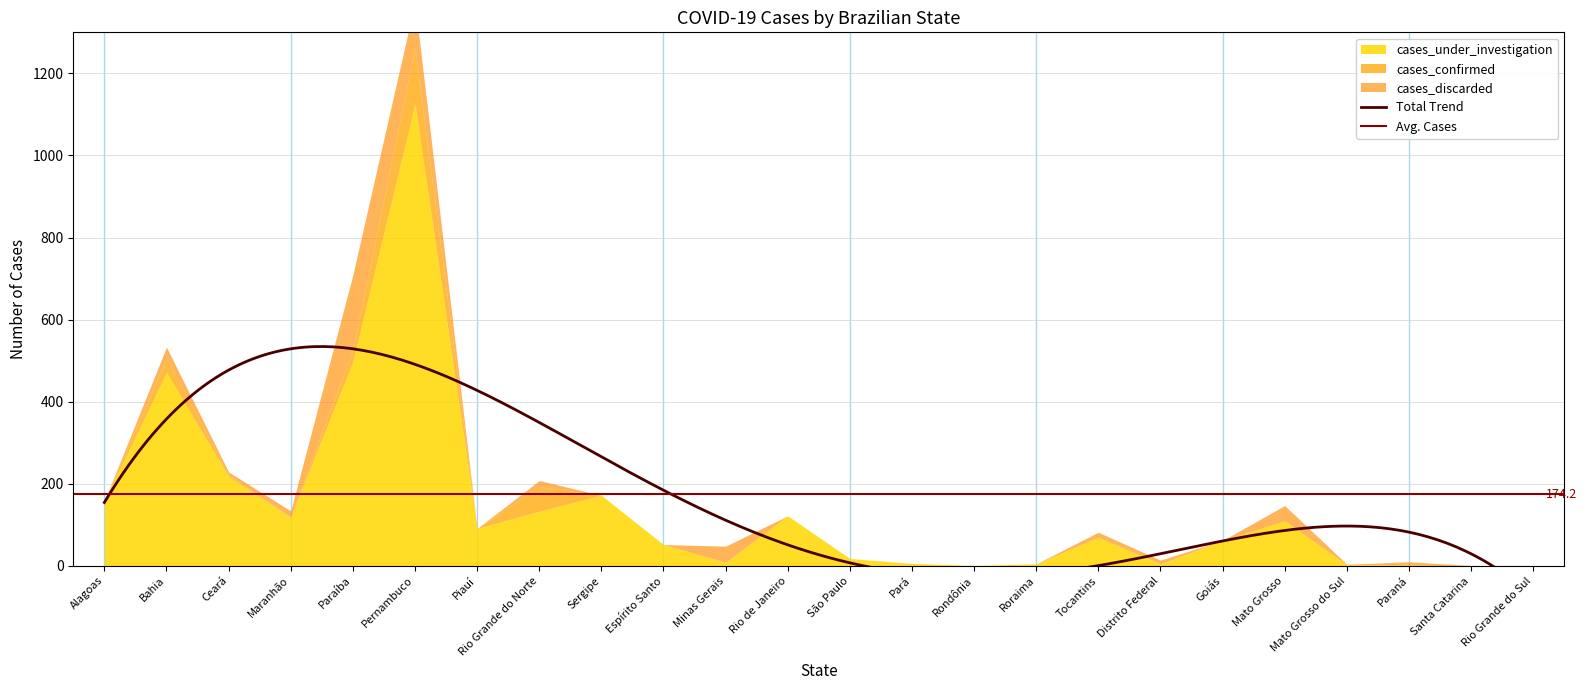

What position from the left is Alagoas?

1